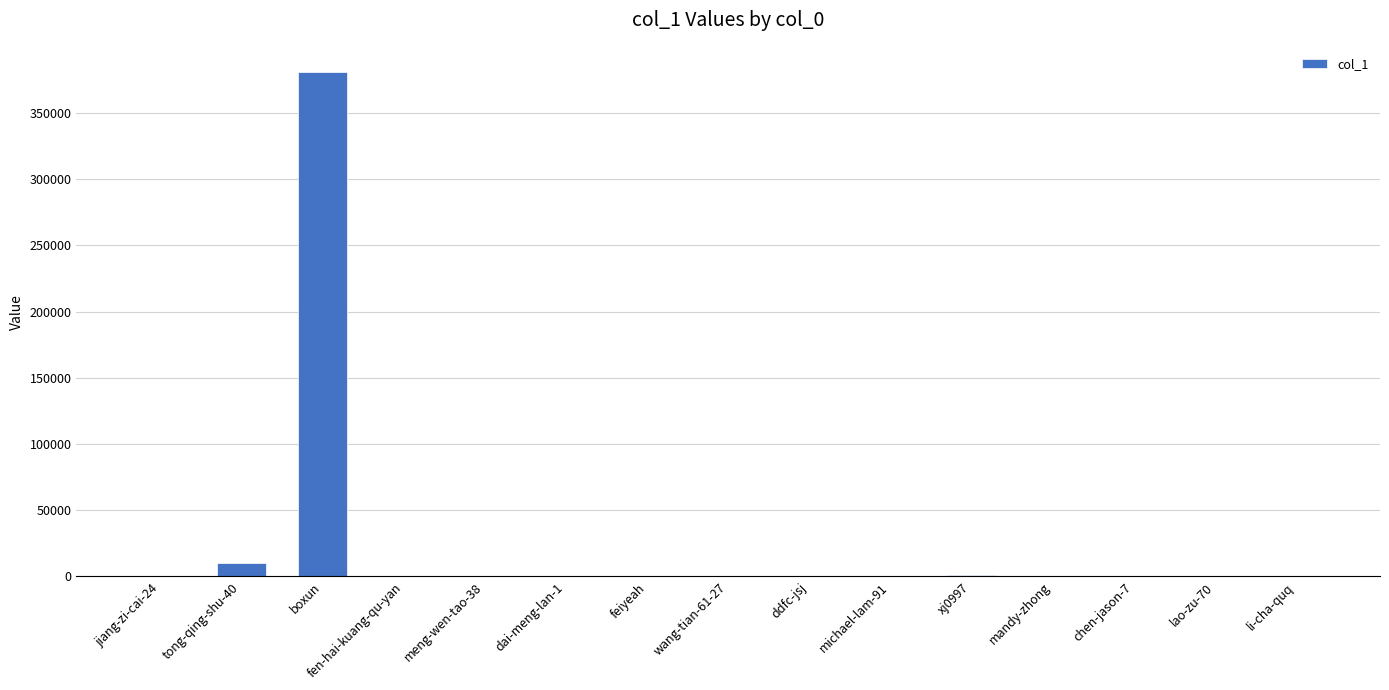

What is the average value?

26227